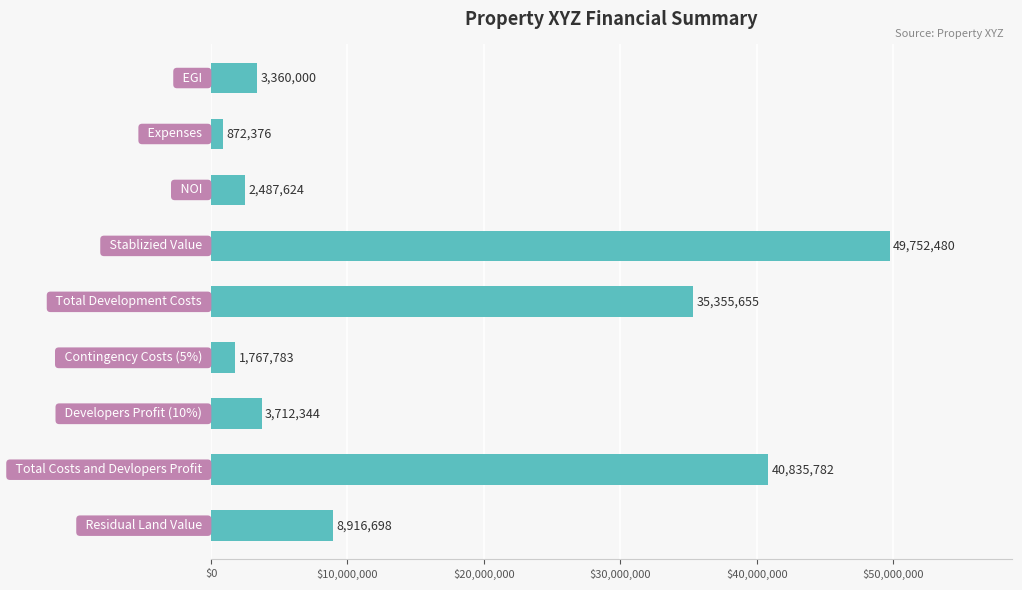

What is the smallest value displayed?

872376.0